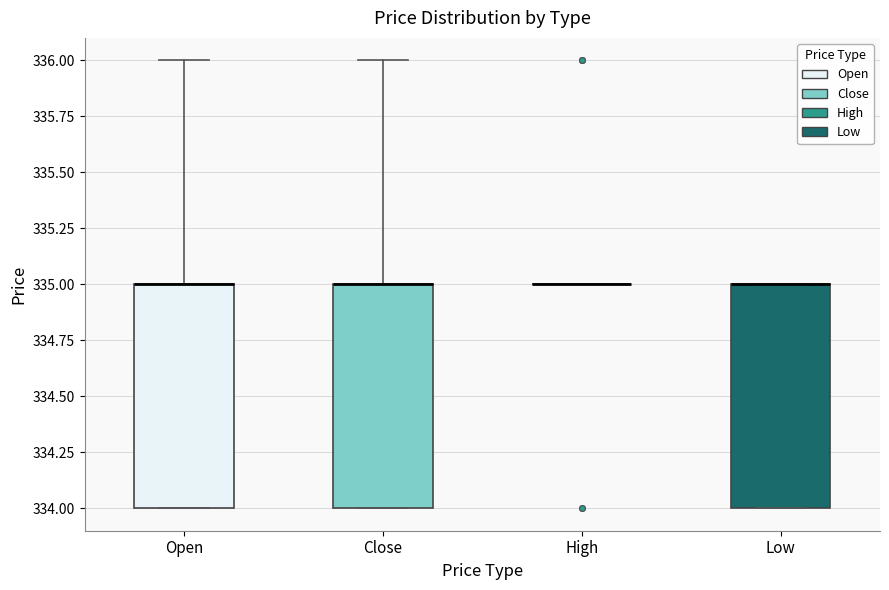

Reading left to right, transcribe this box plot: for each box, give where its median line is, the range the box spans, and where its two whiskers end, as read against the y-axis. The values are not printed on the chart, so give them approximately, as read against the axis.

Open: median 335 (drawn on the box's upper edge), box 334 to 335, whiskers 334 to 336
Close: median 335 (drawn on the box's upper edge), box 334 to 335, whiskers 334 to 336
High: box collapsed to a line at 335, whiskers 335 to 335
Low: median 335 (drawn on the box's upper edge), box 334 to 335, whiskers 334 to 335